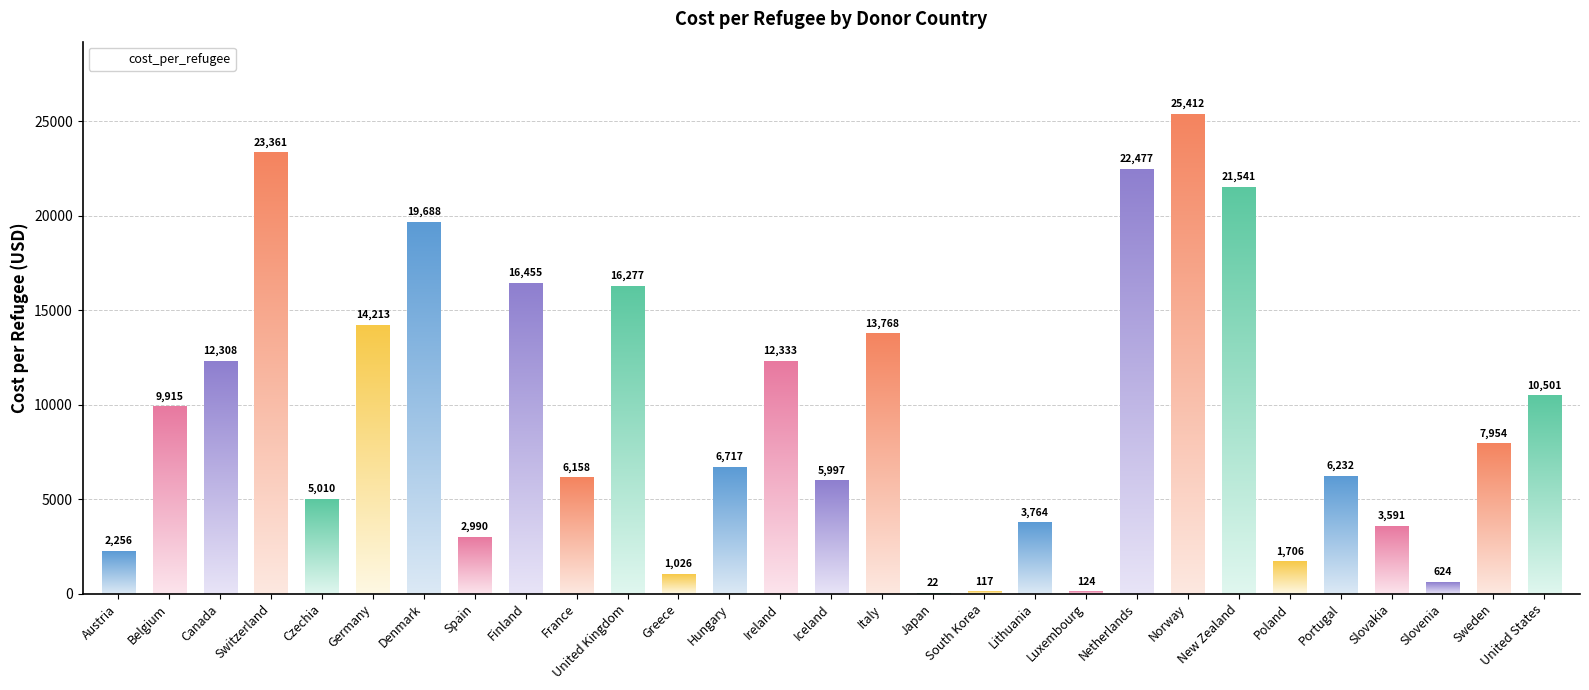

What is the greatest value displayed?

25412.0